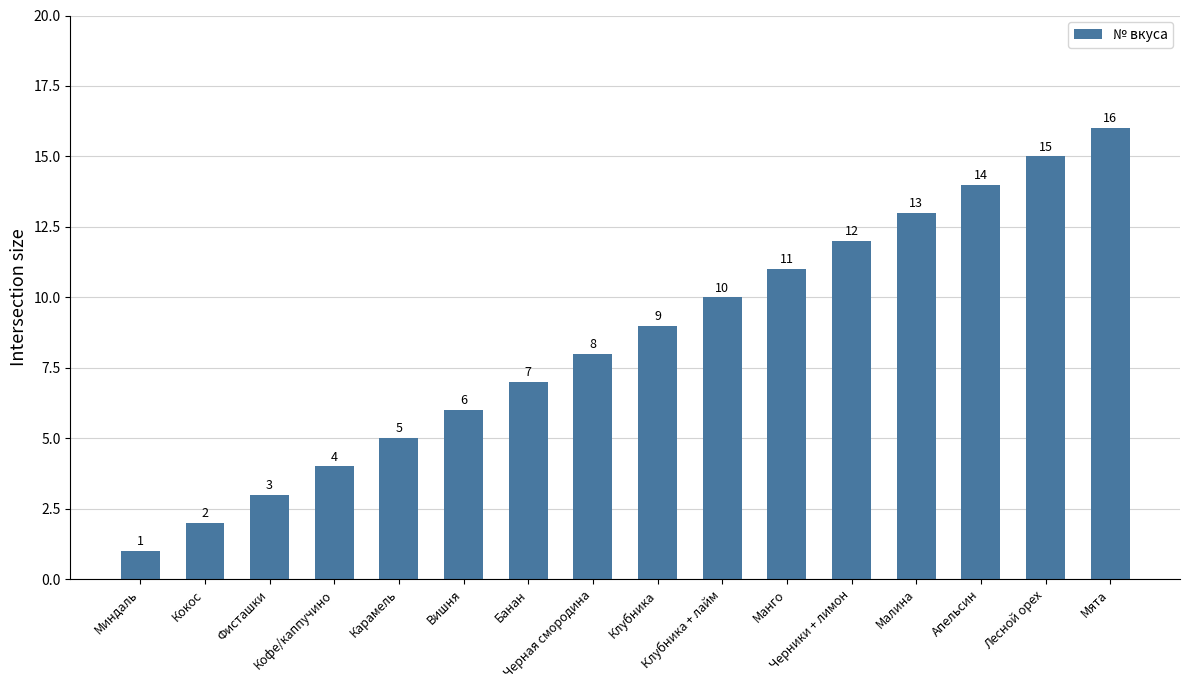

What is the value of the 11th bar from the left?

11